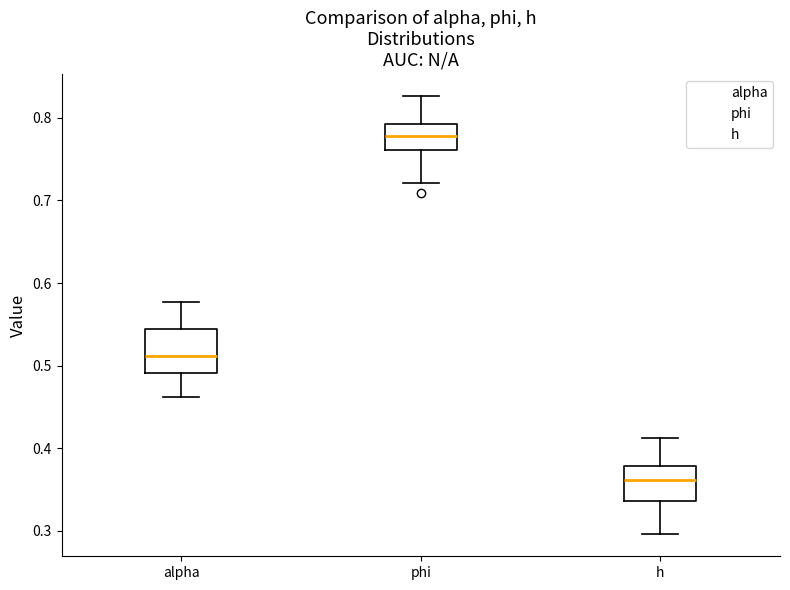

Where does the median line of the box for h sit on the y-axis? The values are not printed on the chart, so give them approximately, as read against the axis.

0.36